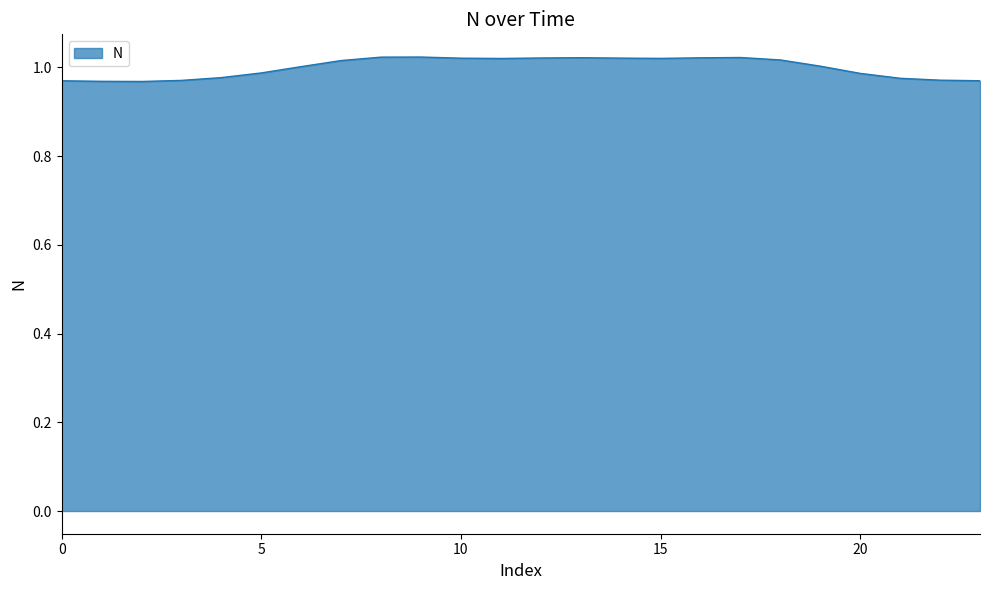

What is the value of the 21st point from the left?

1.0